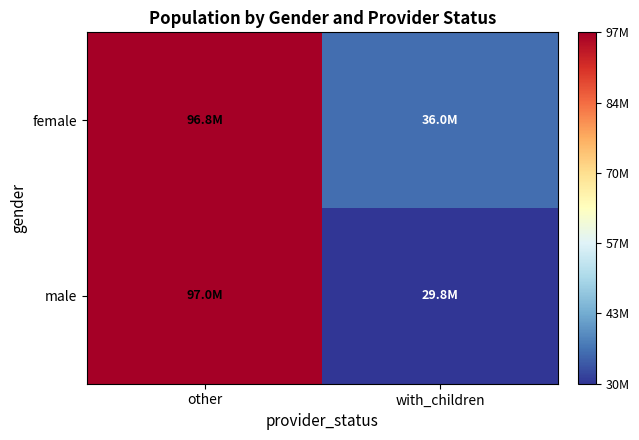

Which series changed the most between other and with_children?

male